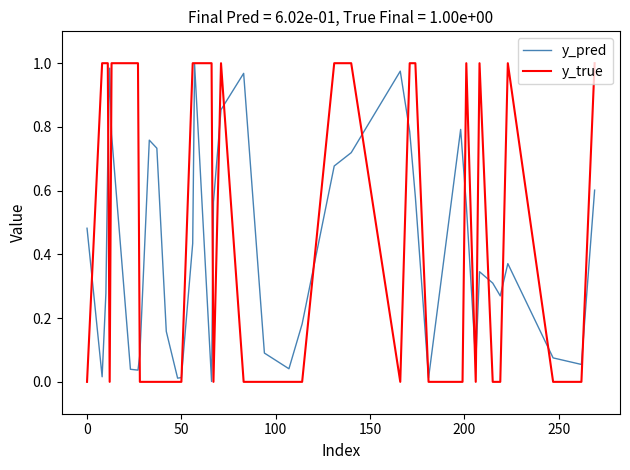

Which series has the widest spread of values?

y_true